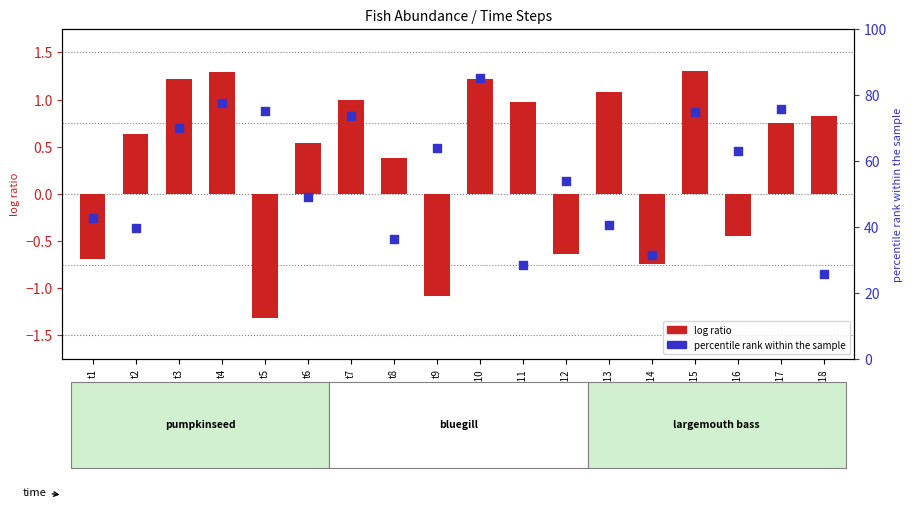

Which series has the largest Y range (max minus min)?

percentile rank within the sample